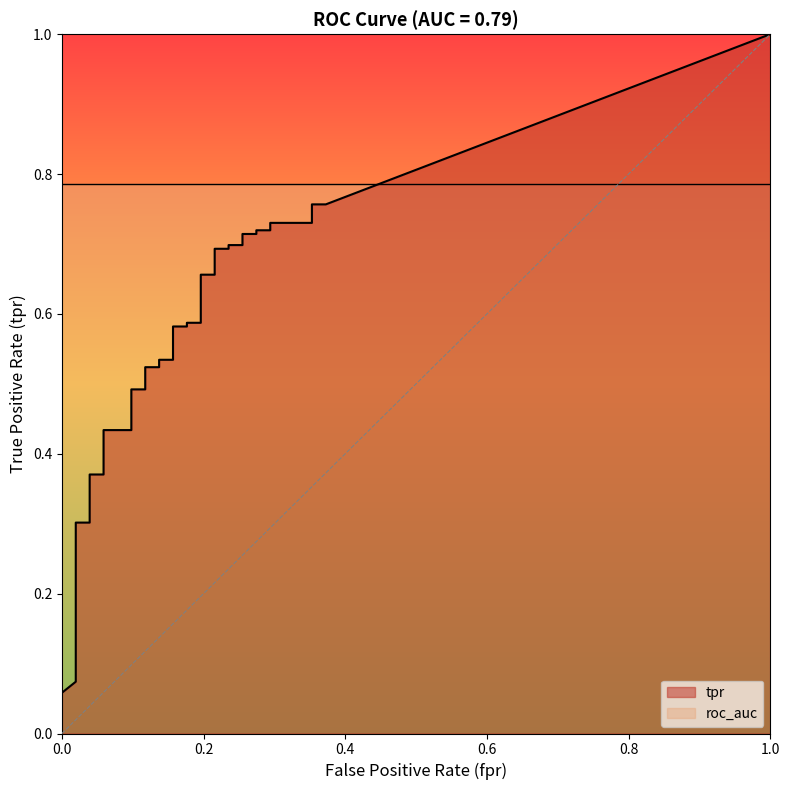

True or false: tpr and fpr cross at least once.

False